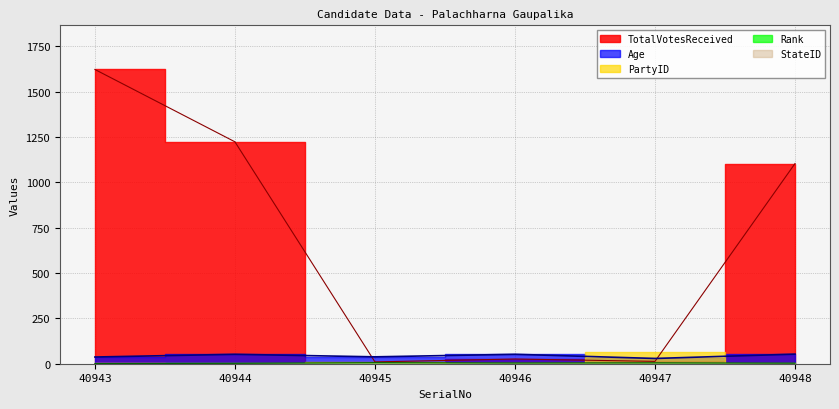

True or false: TotalVotesReceived and Age cross at least once.

True